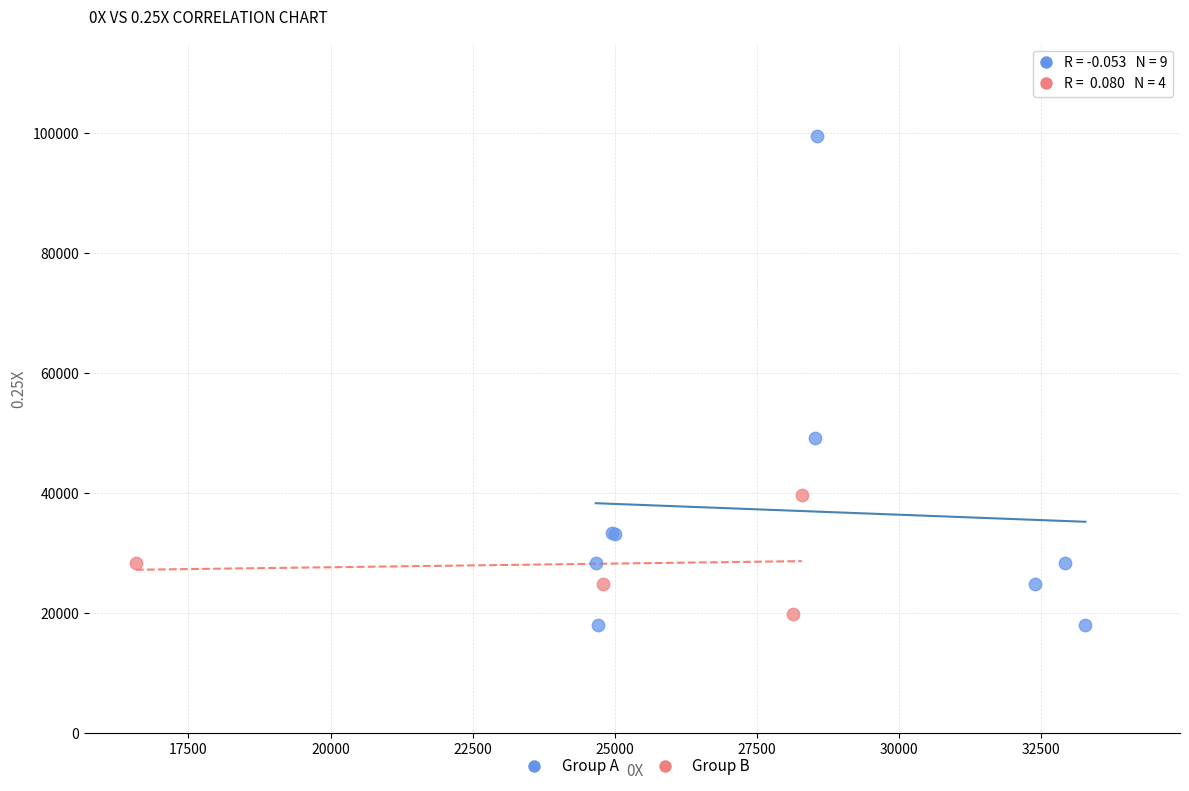

Which series contains the highest Y value?

Group A